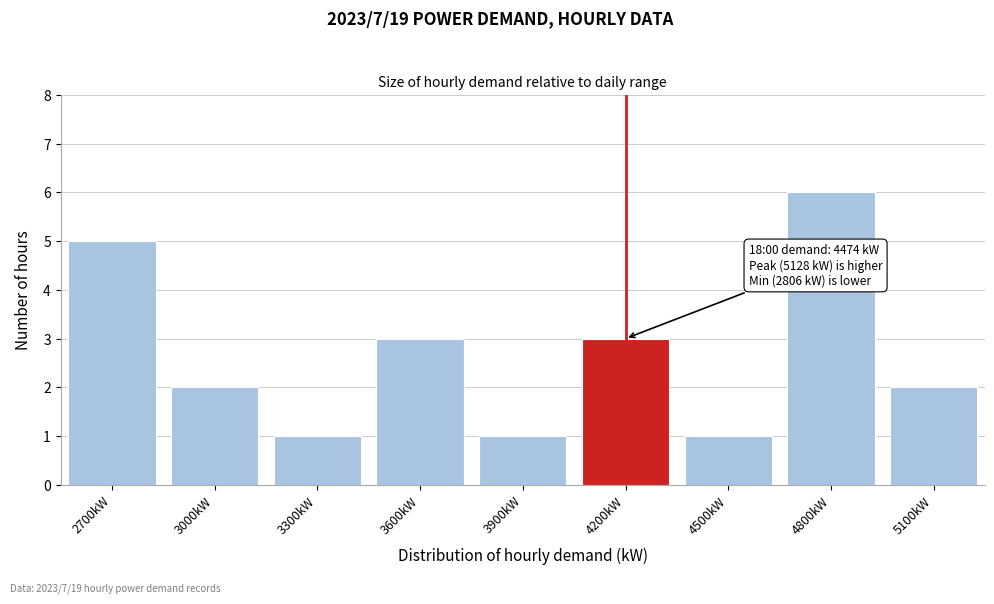

Reading left to right, what are all the values shown in this chart?

5	2	1	3	1	3	1	6	2